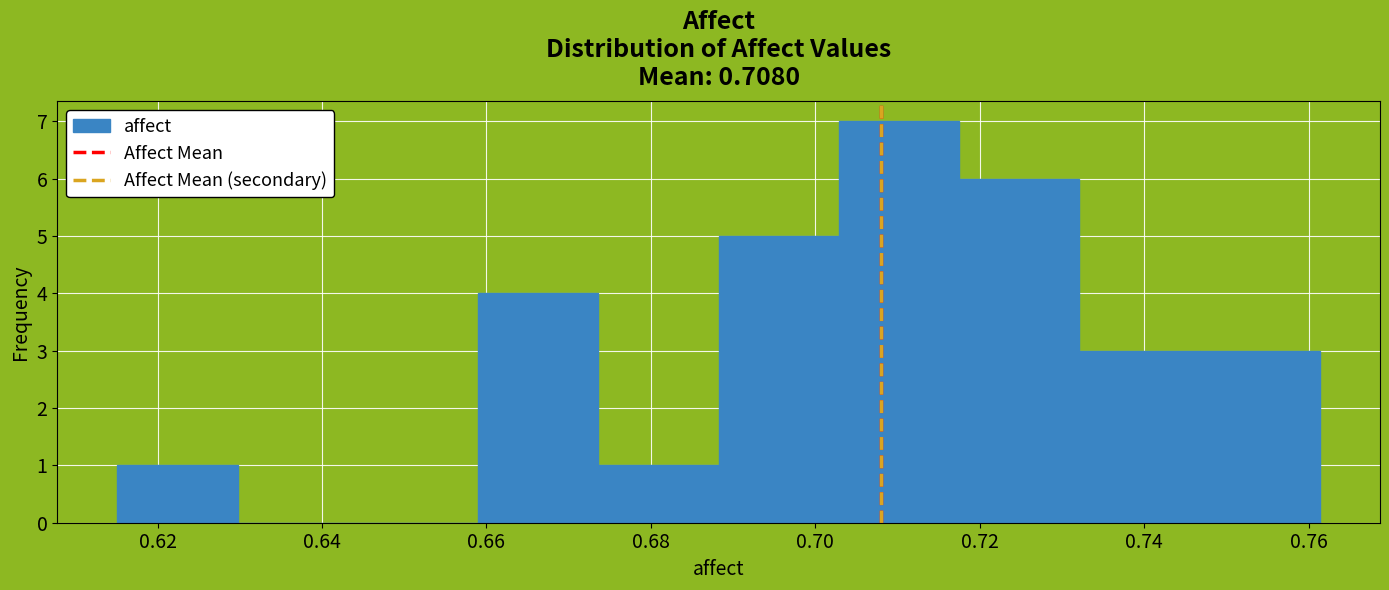

Over which range of the x-axis is the bar tallest?

0.702 to 0.718